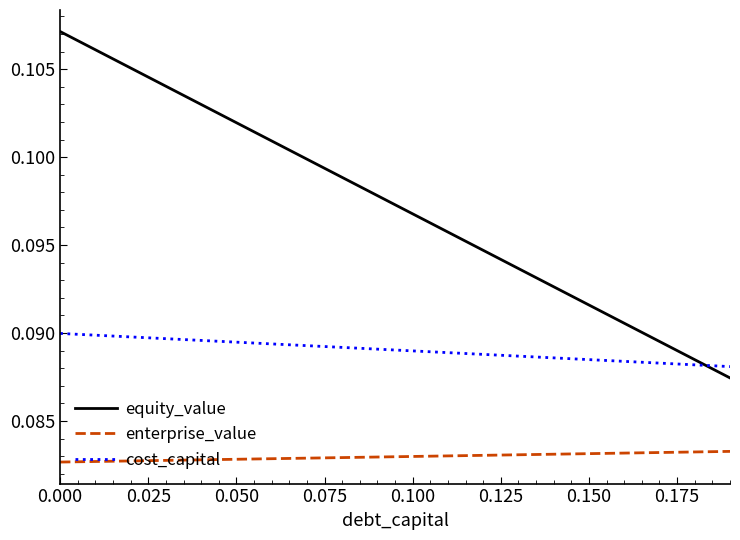

Which series has the largest range (max minus min)?

equity_value